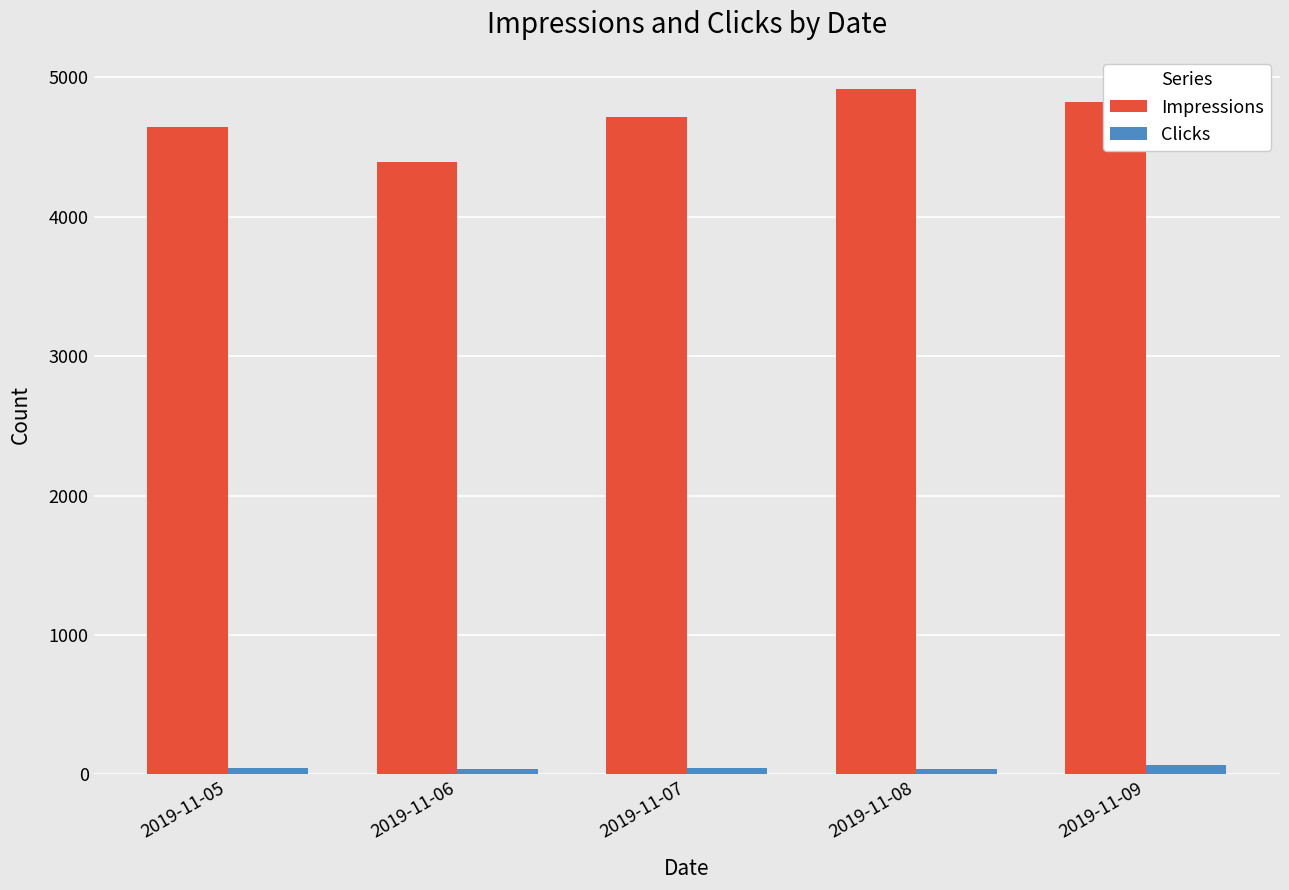

How many Impressions values are between 4644 and 4822?

3